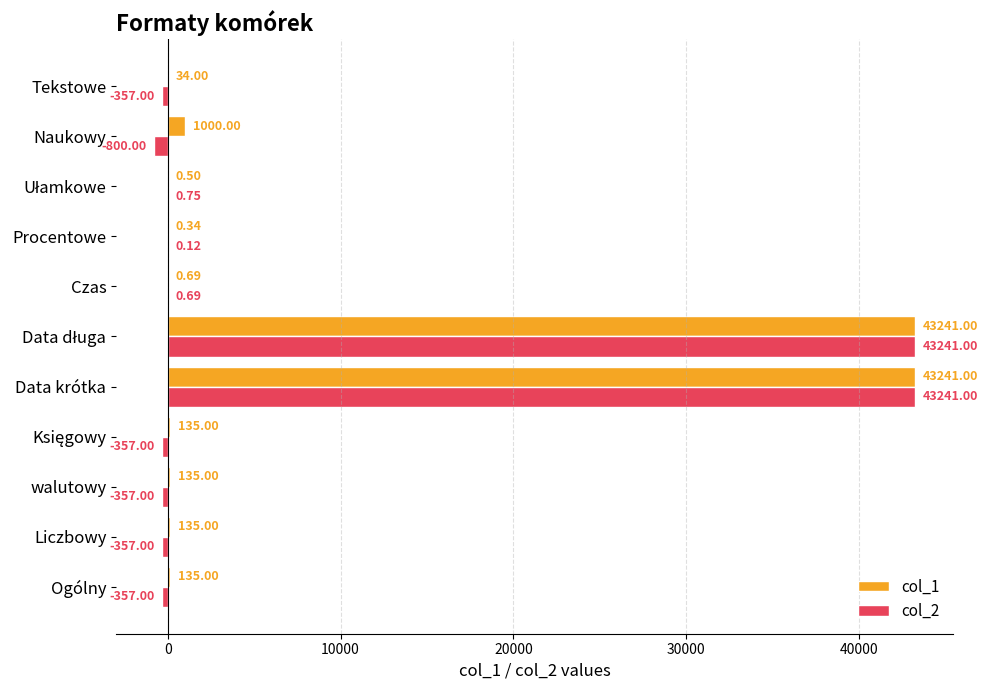

What is the total value across all series at Liczbowy?

-222.0